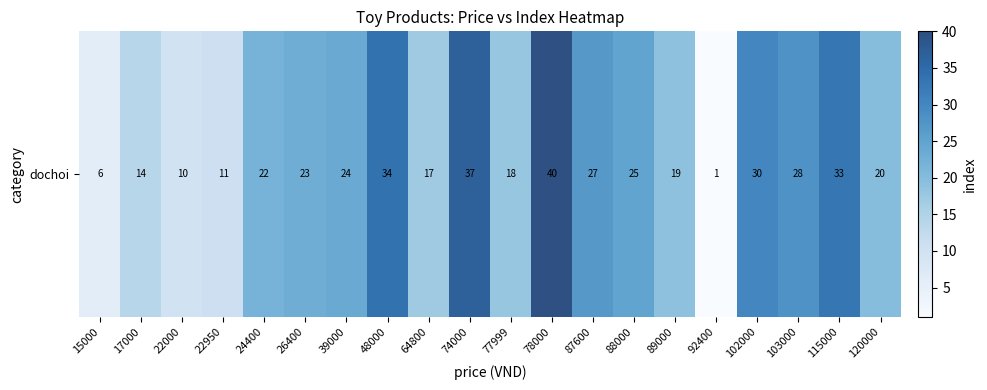

Between 22000 and 24400, which is larger?

24400